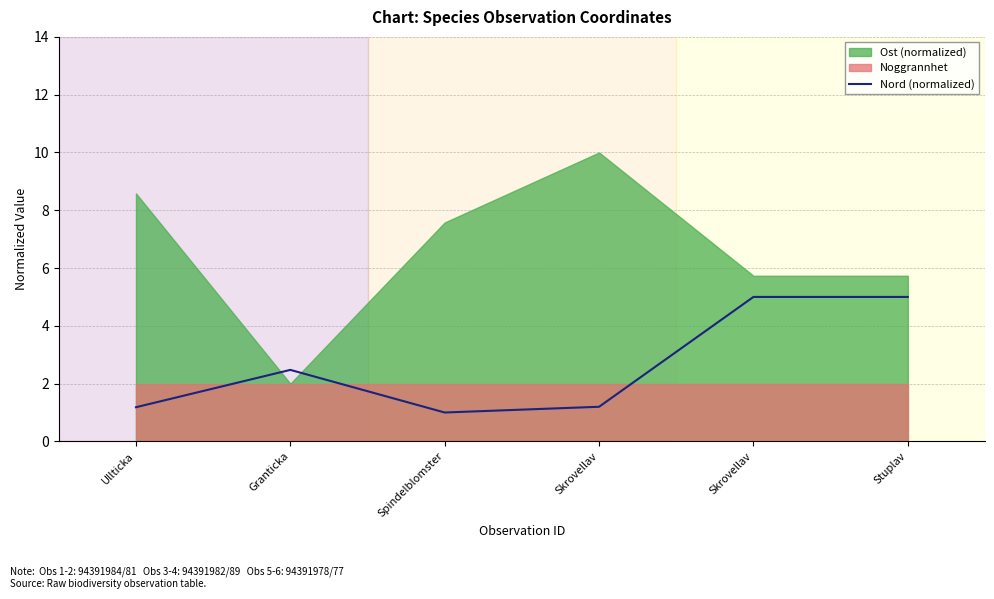

Where is the first local maximum?

Granticka